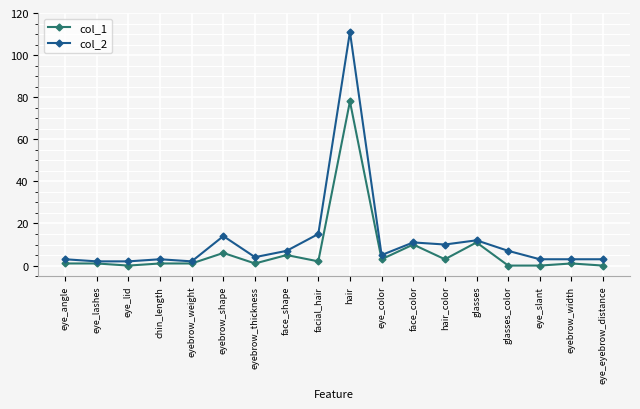

What is the total value across all series at face_shape?

12